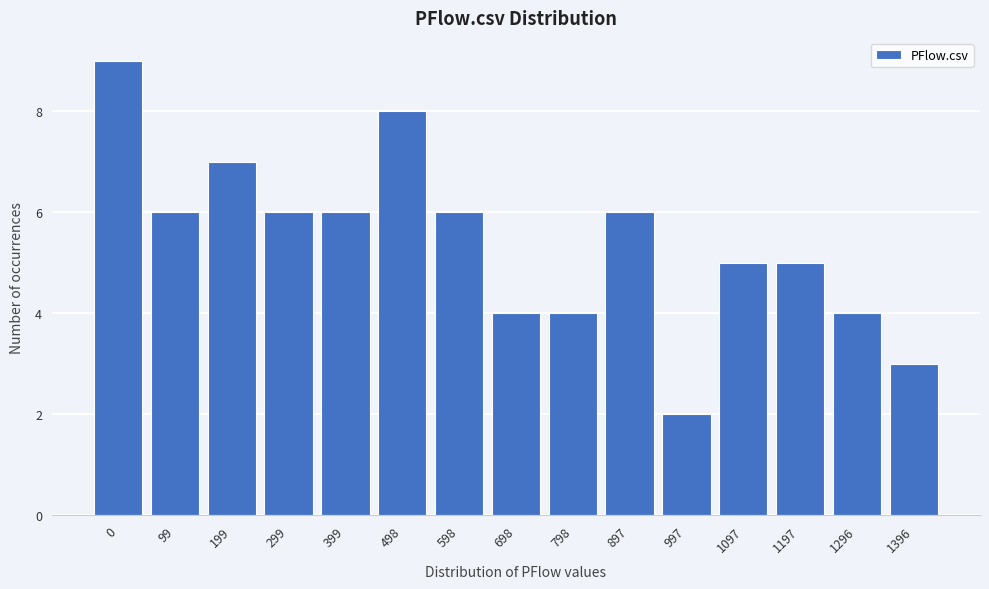

Reading left to right, transcribe all the data shown in this chart.

0=9	99=6	199=7	299=6	399=6	498=8	598=6	698=4	798=4	897=6	997=2	1097=5	1197=5	1296=4	1396=3